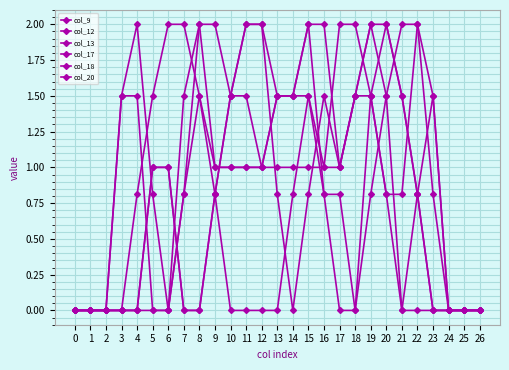

Is this an area chart (filled region under the line)?

No